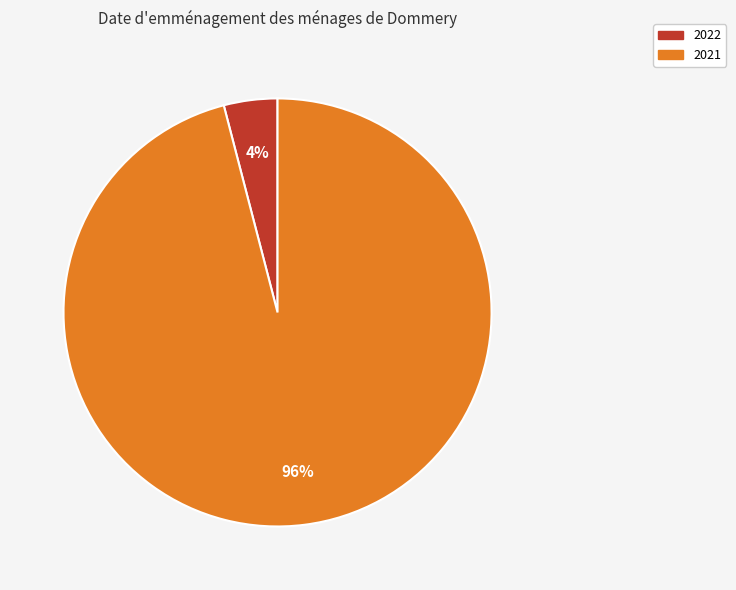

Which category has the biggest portion of the pie?

2021